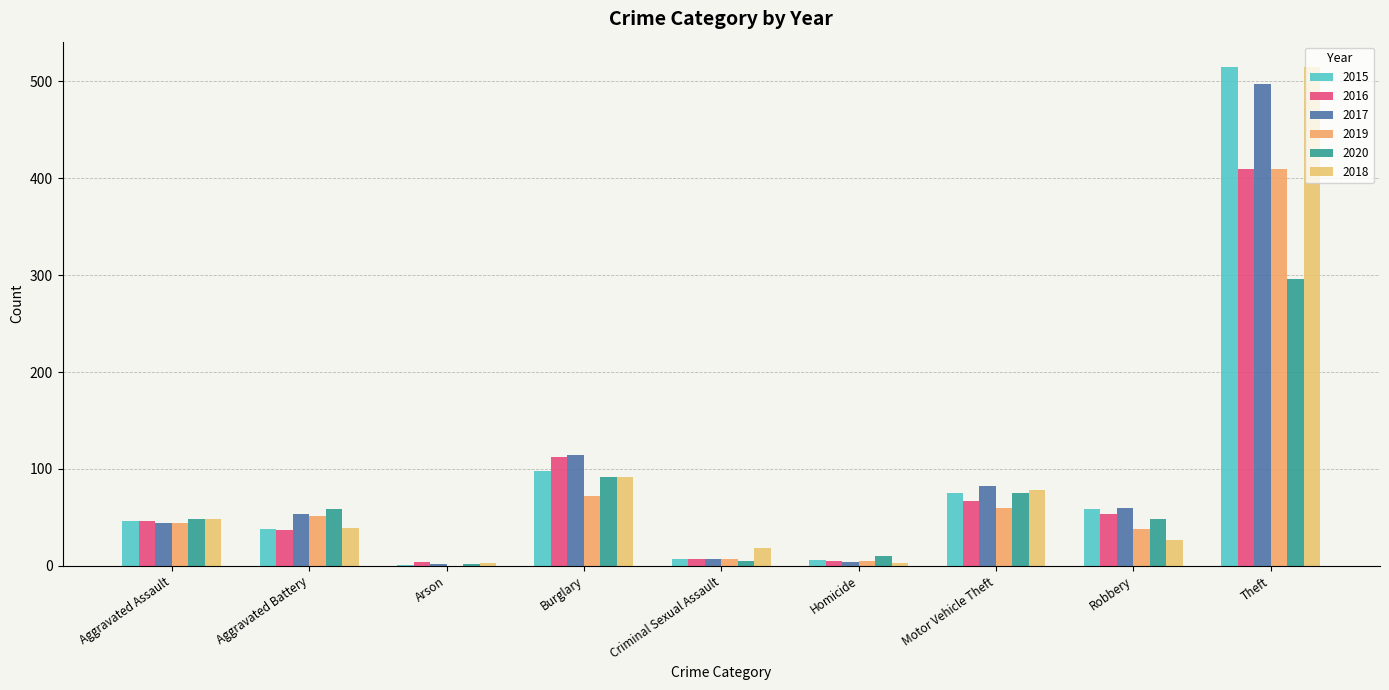

At which label does 2015 first exceed 46?

Burglary